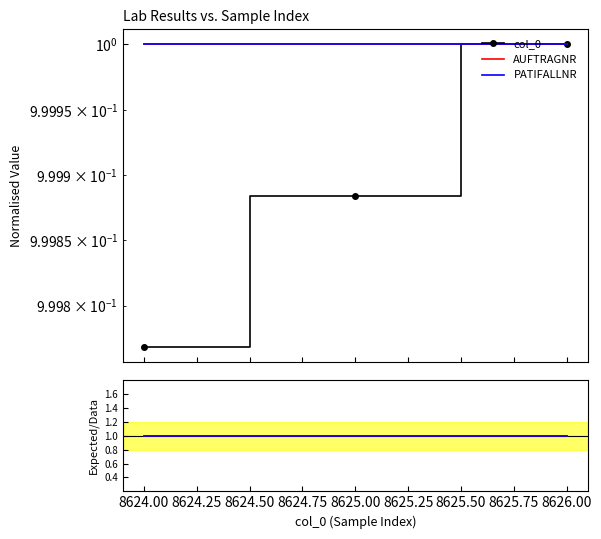

Is it true that PATIFALLNR equals 1.0 at 8624.00?

True